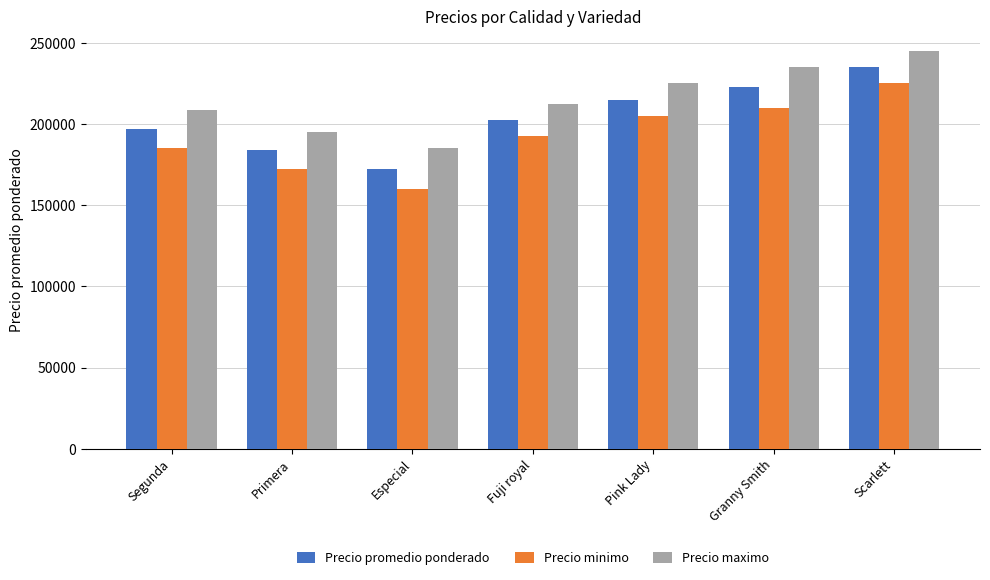

Which category has the highest value in the Precio minimo series?

Scarlett